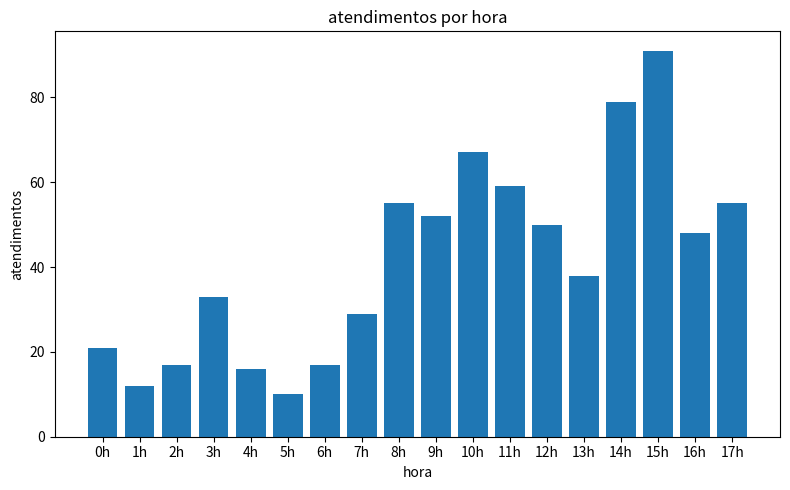

Is it true that the value at 11h is 80?

False